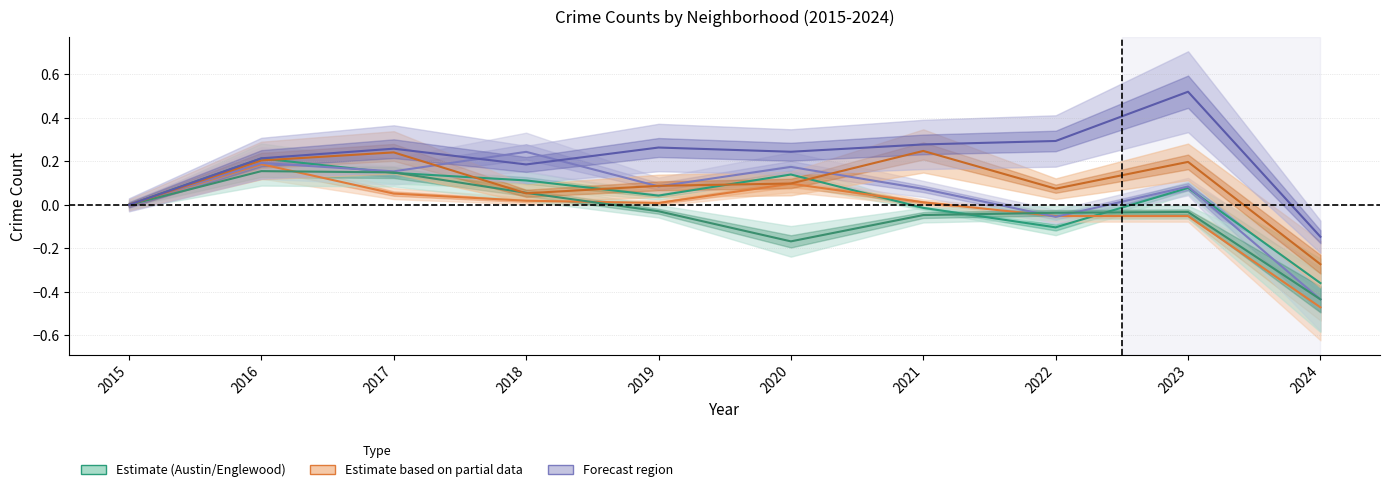

What is the sum of all Austin values?

0.3